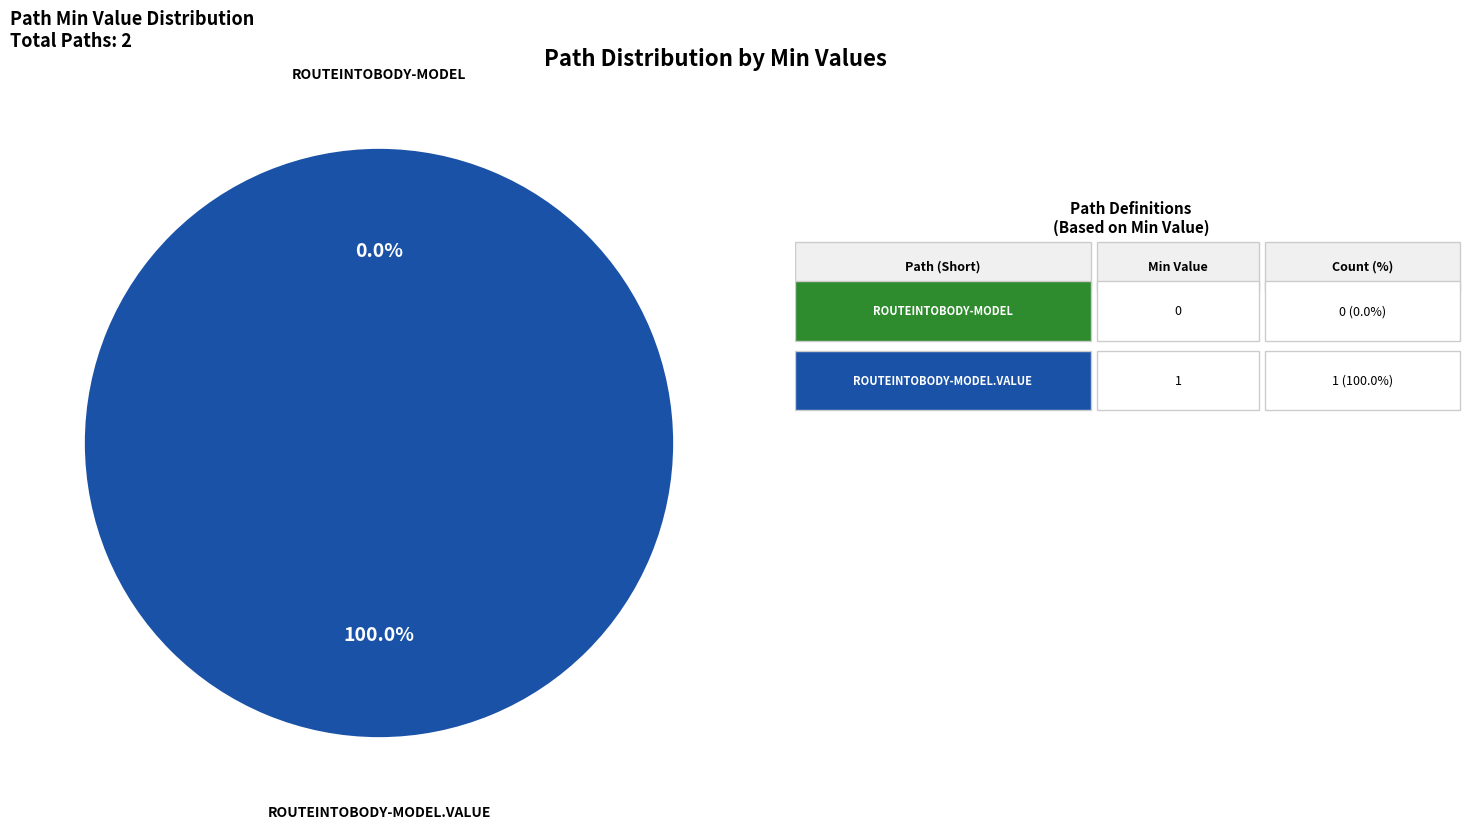

Which category has the smallest portion of the pie?

shr-core-RouteIntoBody-model